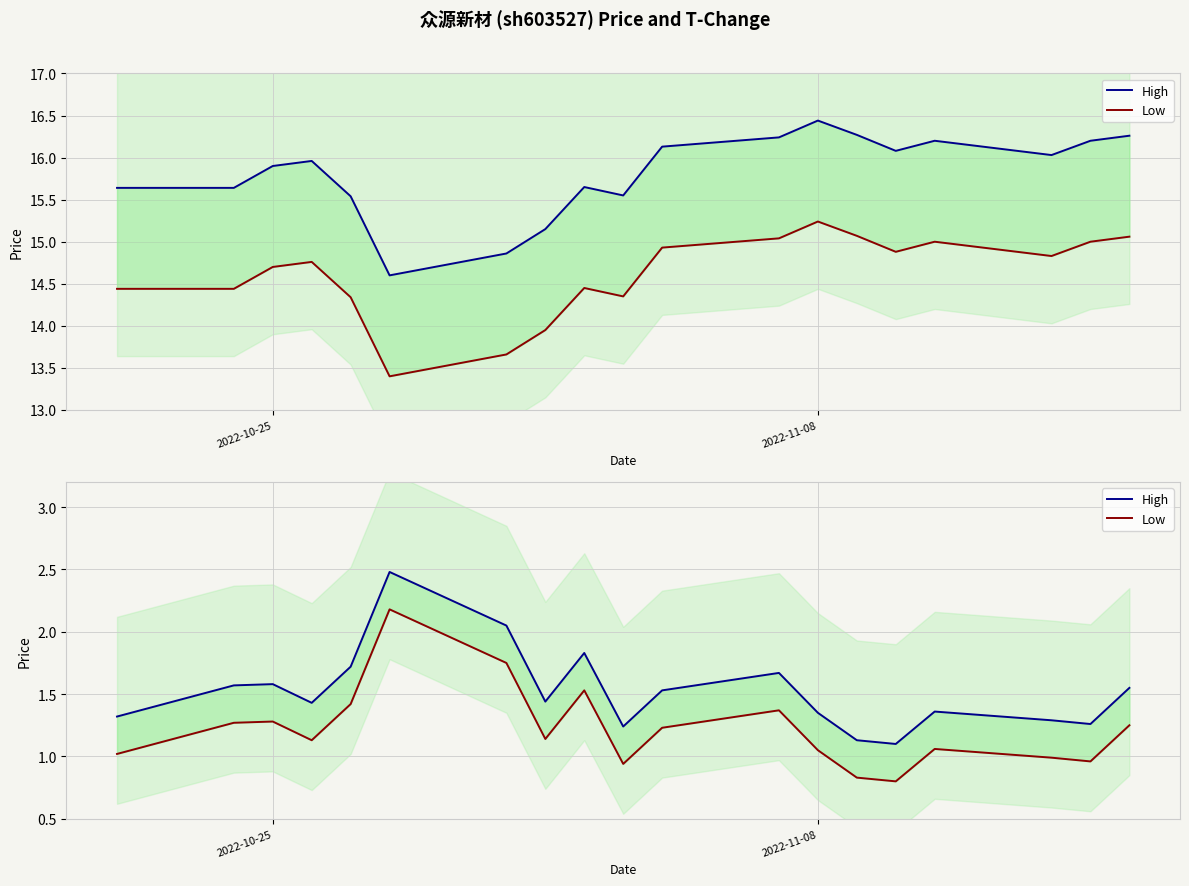

True or false: High has more than 2 points higher than both neighbors.

True